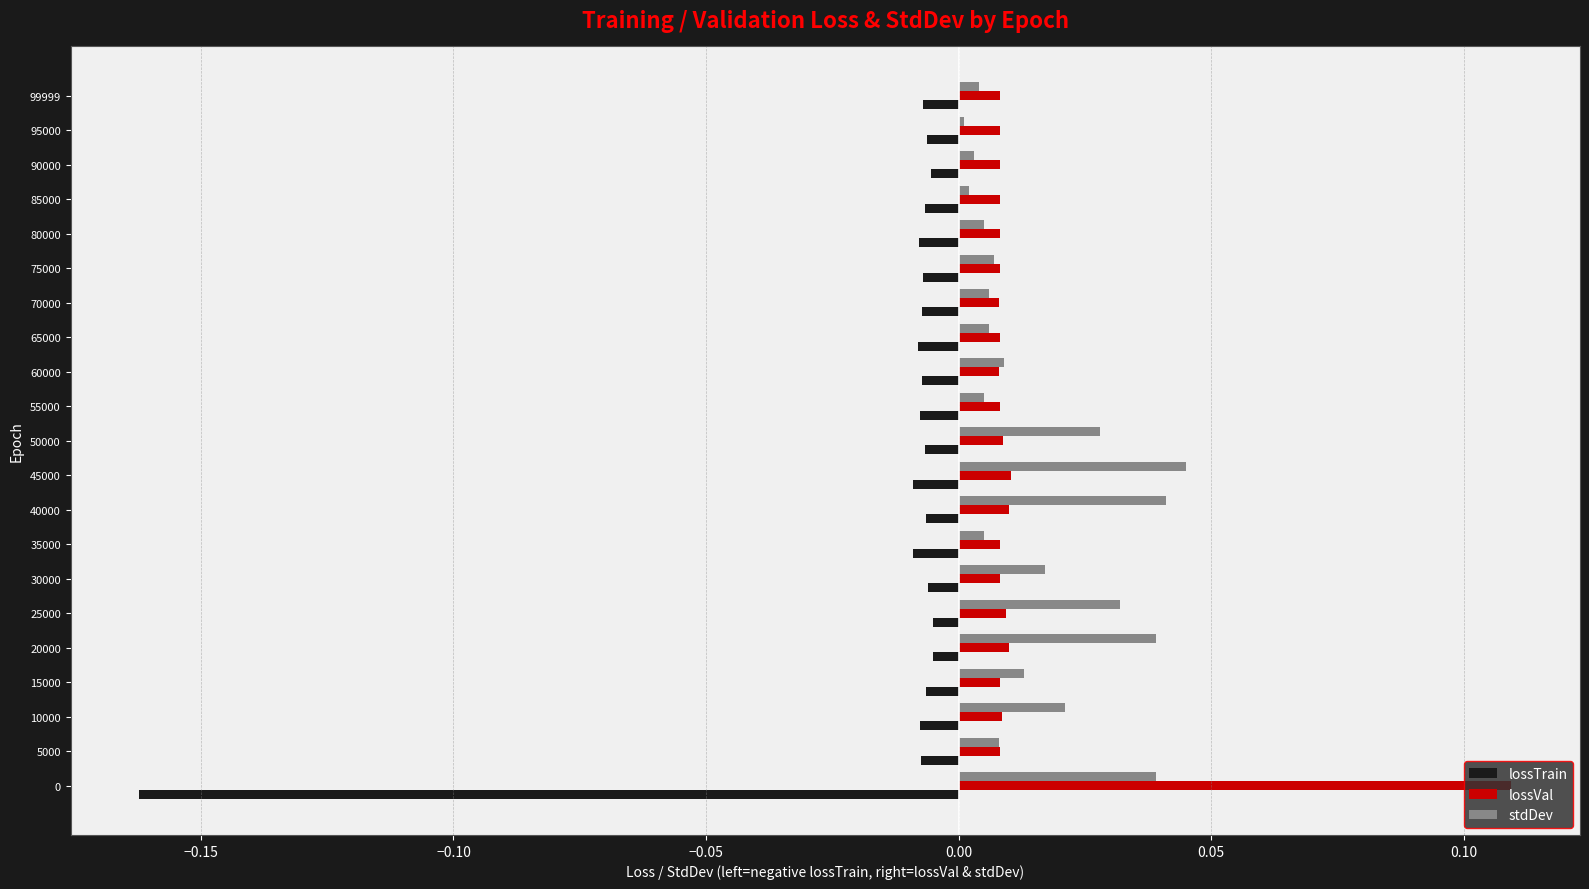

At 50000, list the series in order from largest to smallest.

stdDev, lossVal, lossTrain